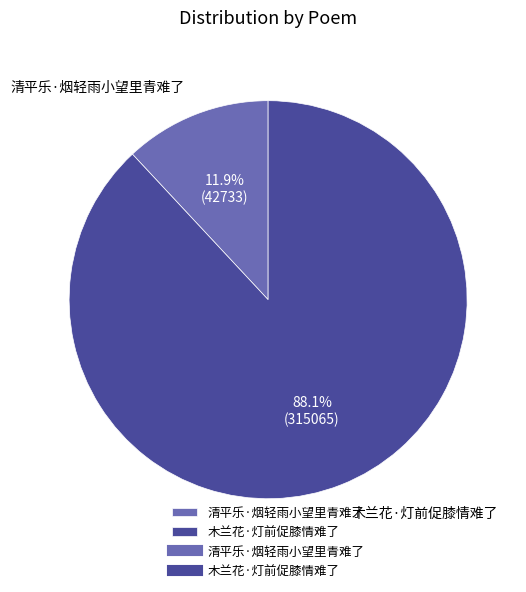

Rank the categories by value from highest to lowest.

木兰花·灯前促膝情难了, 清平乐·烟轻雨小望里青难了